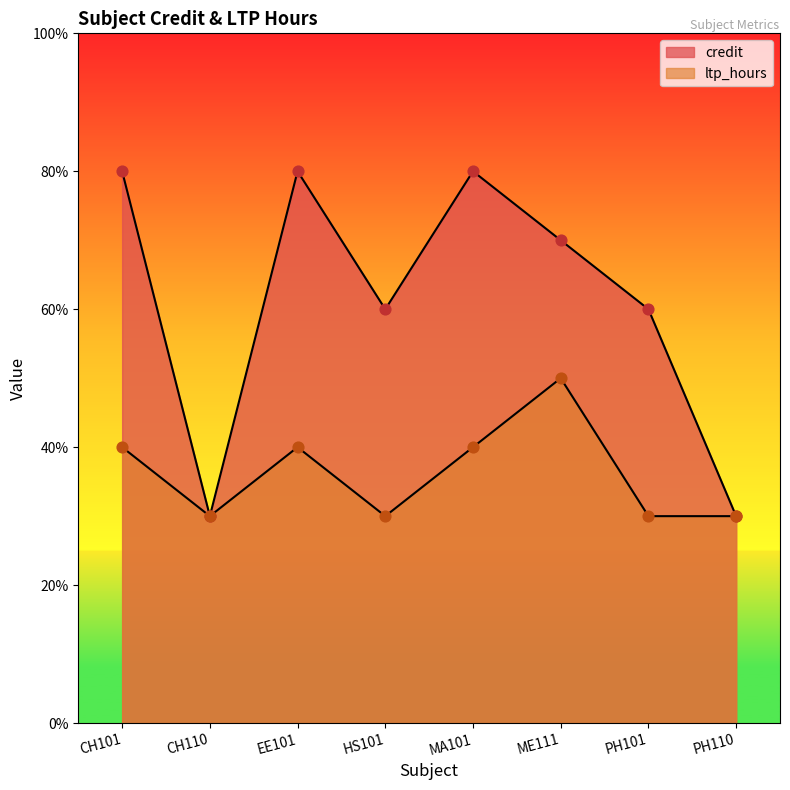

Which series contains the lowest Y value?

credit